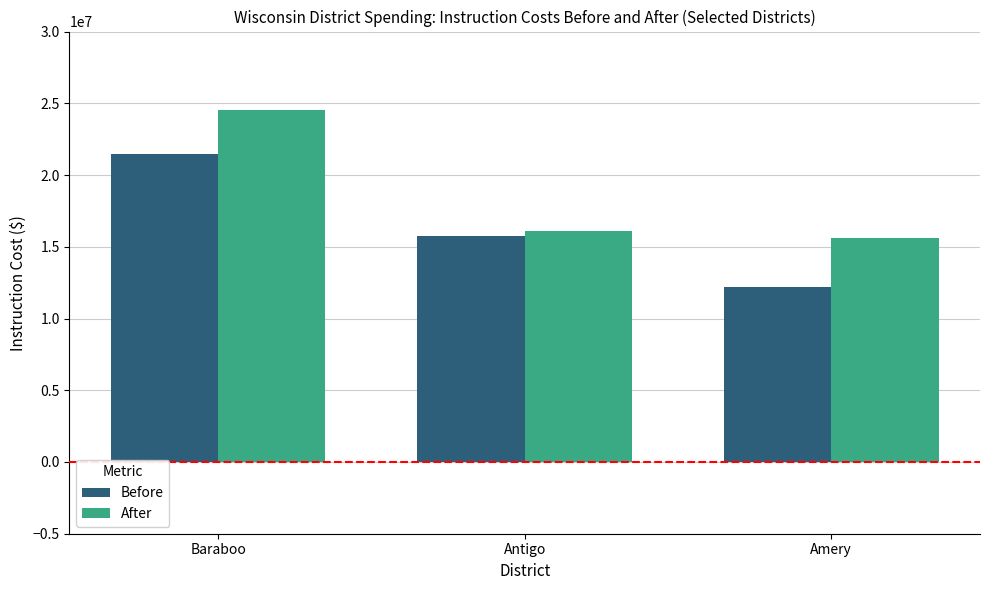

Which category has the highest value in the After series?

Baraboo